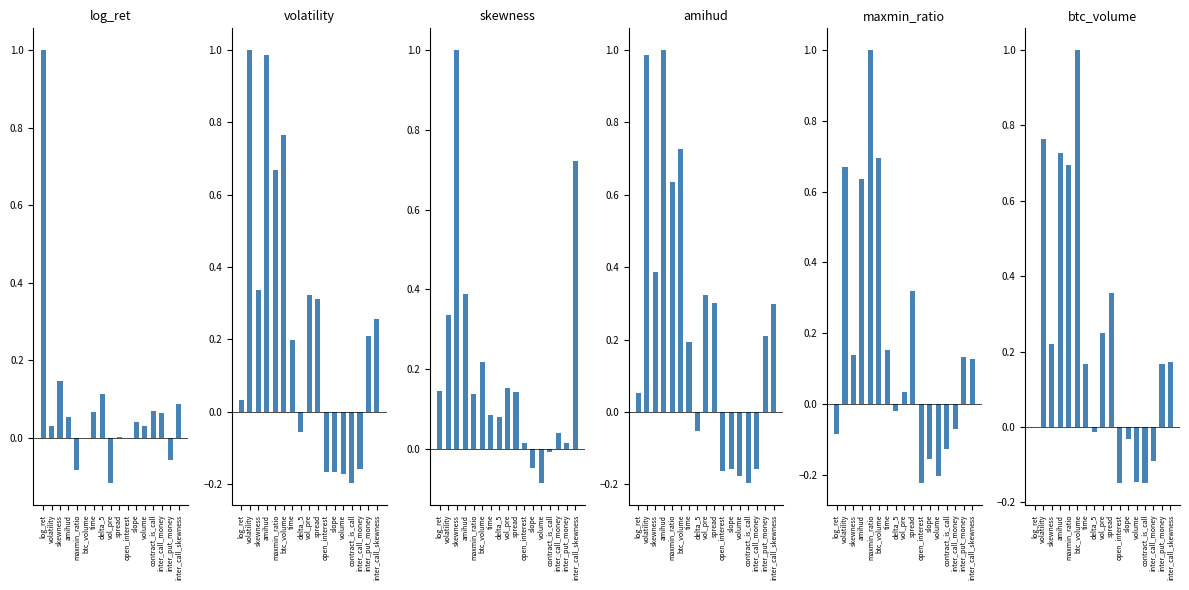

Is it true that log_ret equals 0.0 at amihud?

False